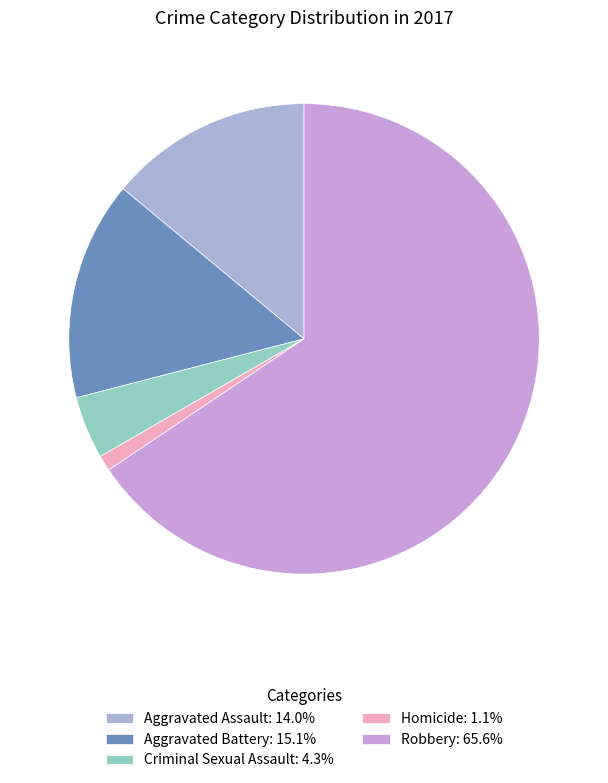

What is the ratio of the value at Robbery to the value at Aggravated Assault?

4.7